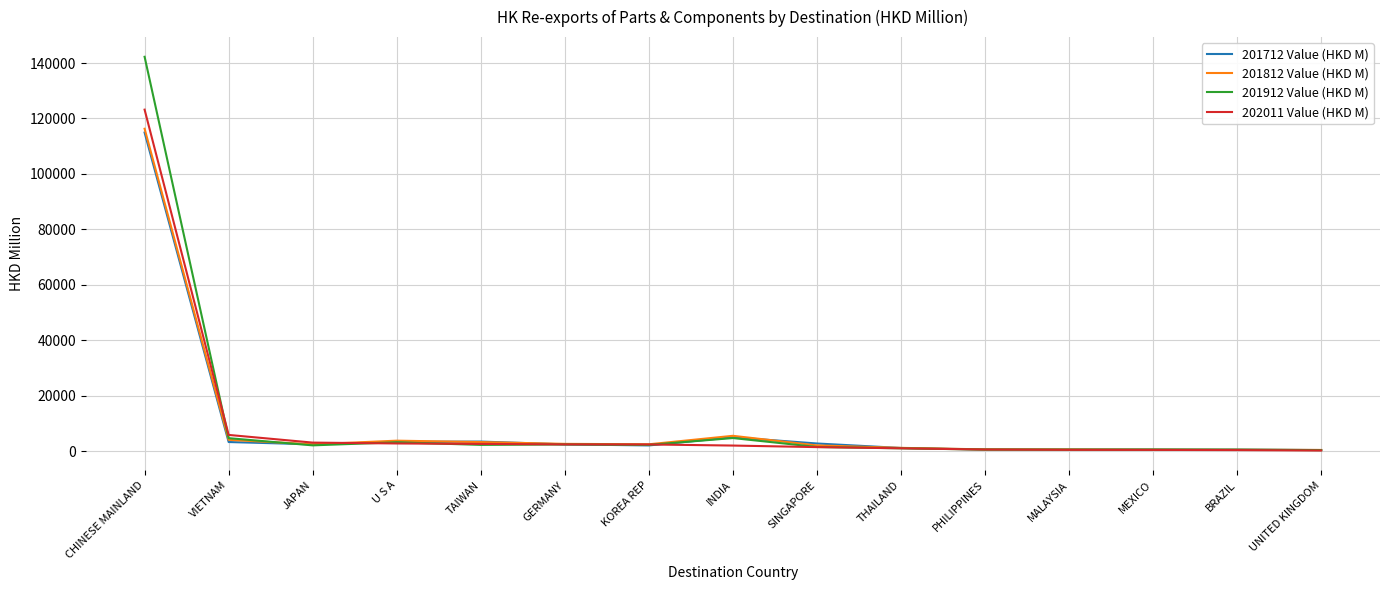

What is the highest value of the 202011 Value (HKD M) series?

123187.4